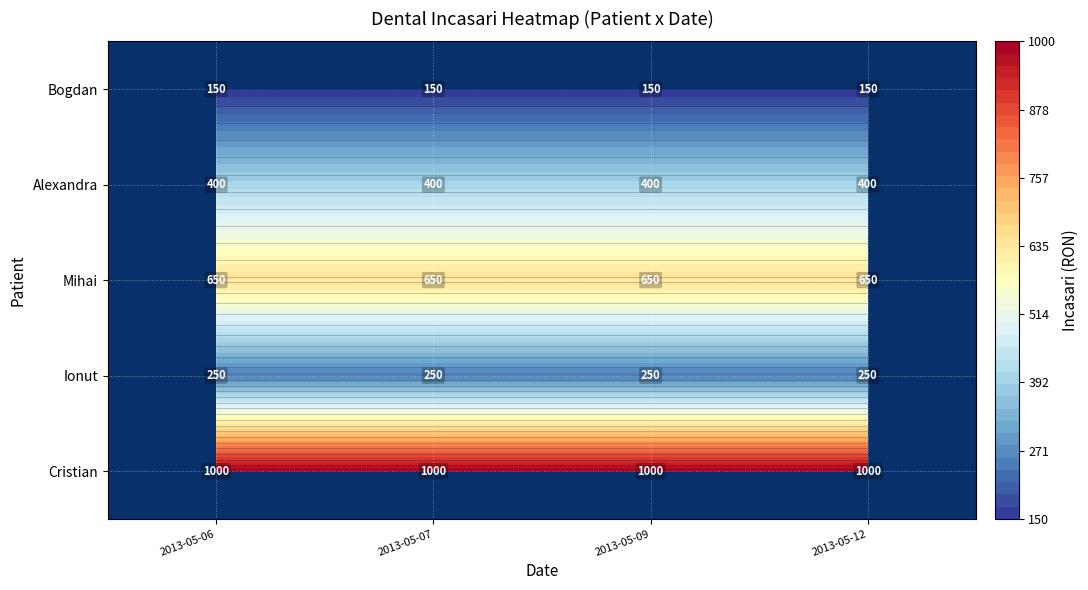

What is the maximum value for Mihai?

650